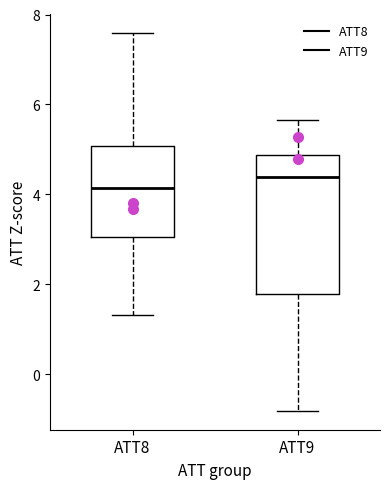

Reading left to right, read every box against the y-axis: the position of its median line, the range the box covers, and the ends of its whiskers. The values are not printed on the chart, so give them approximately, as read against the axis.

ATT8: median 4.2, box 3.0 to 5.0, whiskers 1.4 to 7.6
ATT9: median 4.4, box 1.8 to 4.8, whiskers -0.8 to 5.6